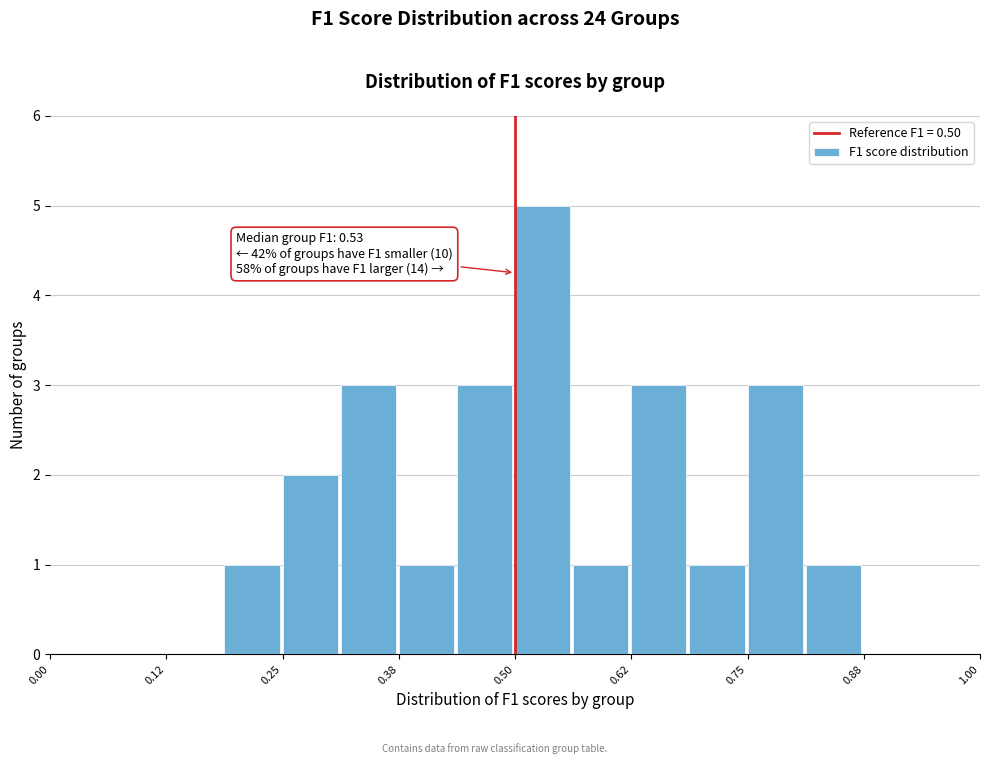

Around what value on the x-axis is the tallest bar? Give the approximate position of its centre, as read against the axis.

0.52